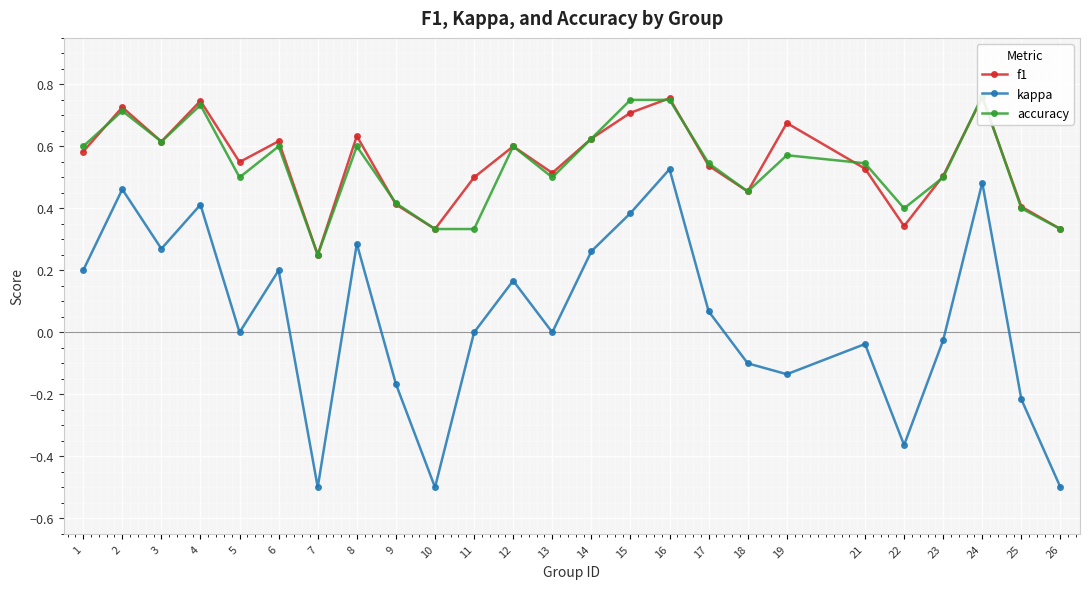

At how many categories does at least one series exceed 0?

25